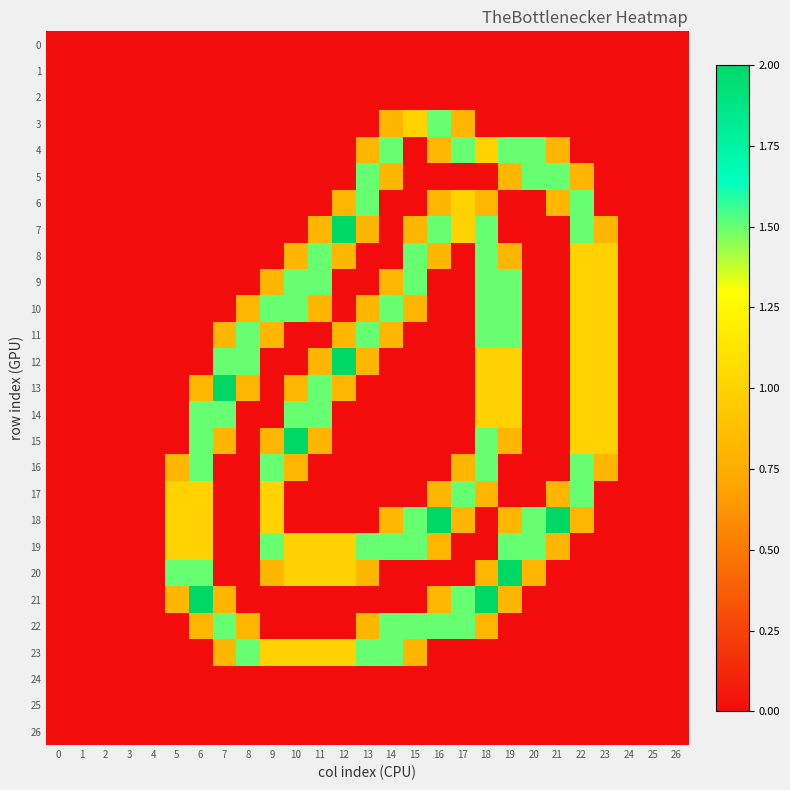

At how many categories does at least one series exceed 1?

18